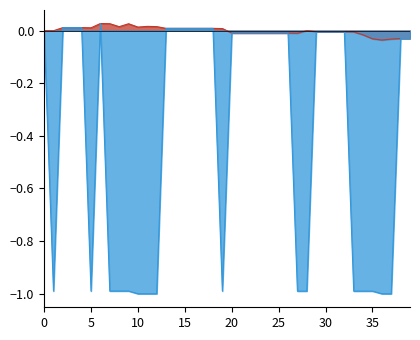

In asset, how many points are higher than both neighbors (excluding endpoints)?

4